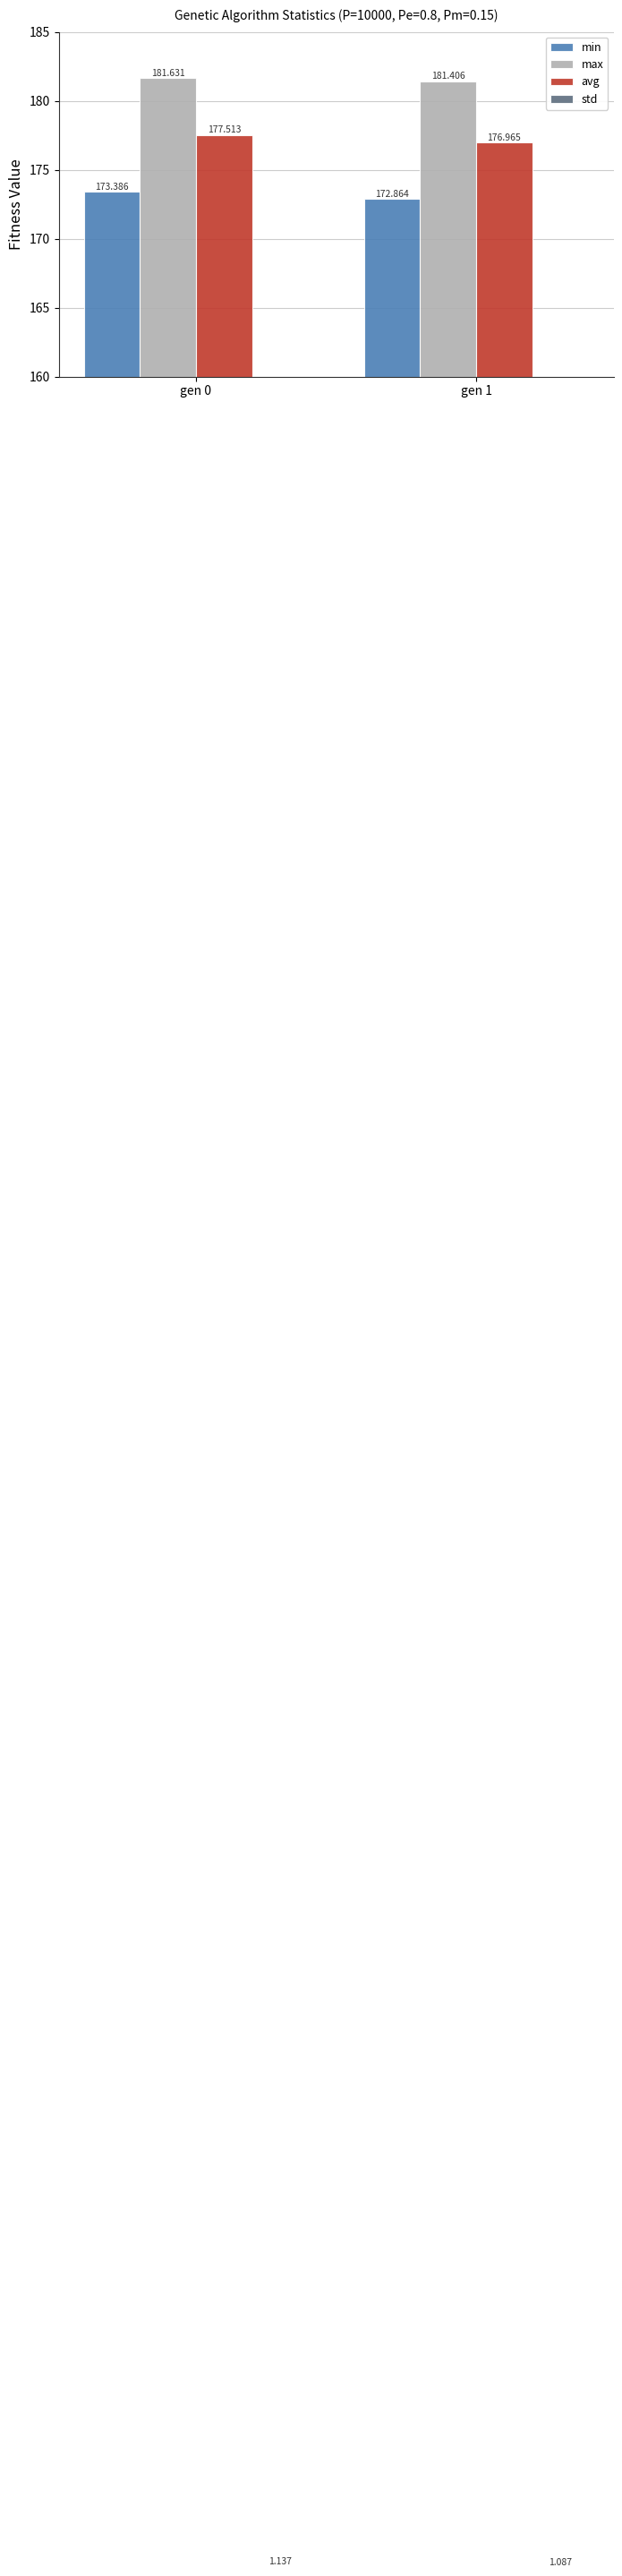

Between gen 0 and gen 1, which series saw the biggest shift?

avg